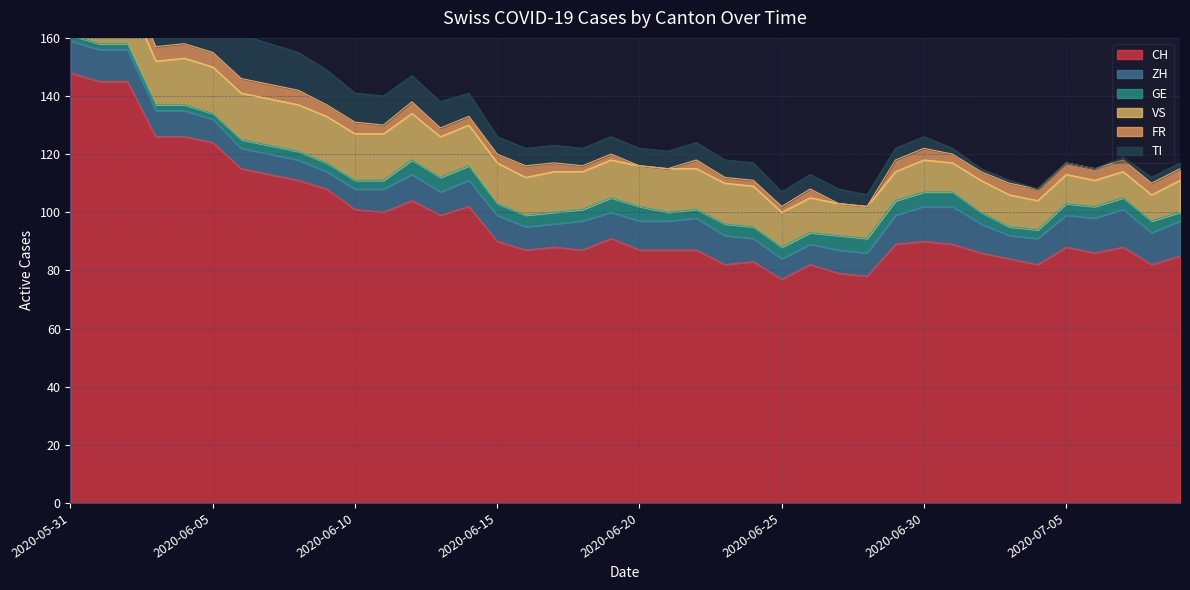

Reading left to right, list all the values displayed in this chart.

CH: 148	145	145	126	126	124	115	113	111	108	101	100	104	99	102	90	87	88	87	91	87	87	87	82	83	77	82	79	78	89	90	89	86	84	82	88	86	88	82	85
ZH: 11	11	11	9	9	8	7	7	7	6	7	8	9	8	9	9	8	8	10	9	10	10	11	10	8	7	7	8	8	10	12	13	10	8	9	11	12	13	11	12
GE: 2	2	2	2	2	2	3	3	3	3	3	3	5	5	5	4	4	4	4	5	5	3	3	4	4	4	4	5	5	5	5	5	4	3	3	4	4	4	4	3
VS: 16	16	16	15	16	16	16	16	16	16	16	16	16	14	14	14	13	14	13	13	14	15	14	14	14	12	12	11	11	10	11	10	11	11	10	10	9	9	9	11
FR: 5	5	5	5	5	5	5	5	5	4	4	3	4	3	3	3	4	3	2	2	0	0	3	2	2	2	3	0	0	4	4	3	3	4	4	4	4	4	4	4
TI: 30	28	26	20	18	17	15	14	13	12	10	10	9	9	8	6	6	6	6	6	6	6	6	6	6	5	5	5	4	4	4	2	1	1	0	0	0	1	2	2